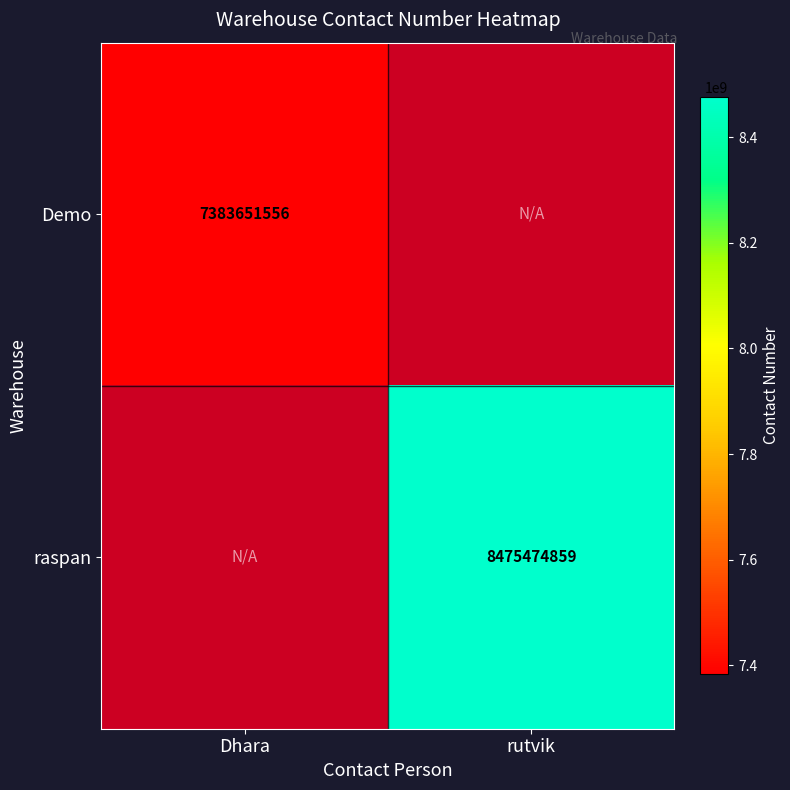

Is it true that raspan equals 8475474859 at rutvik?

True